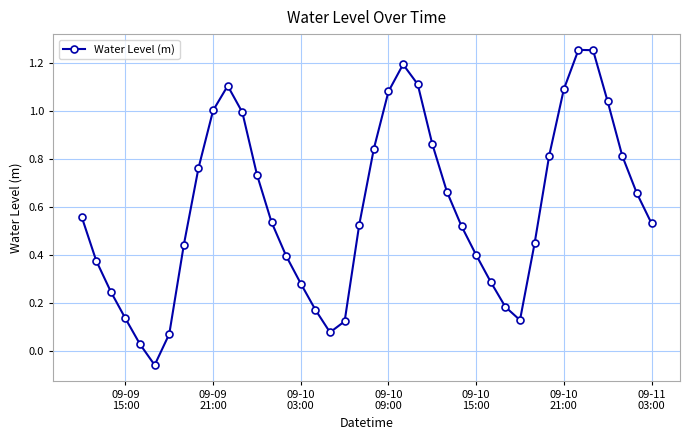

How many interior local valleys (lower than both neighbors) does the data have?

3